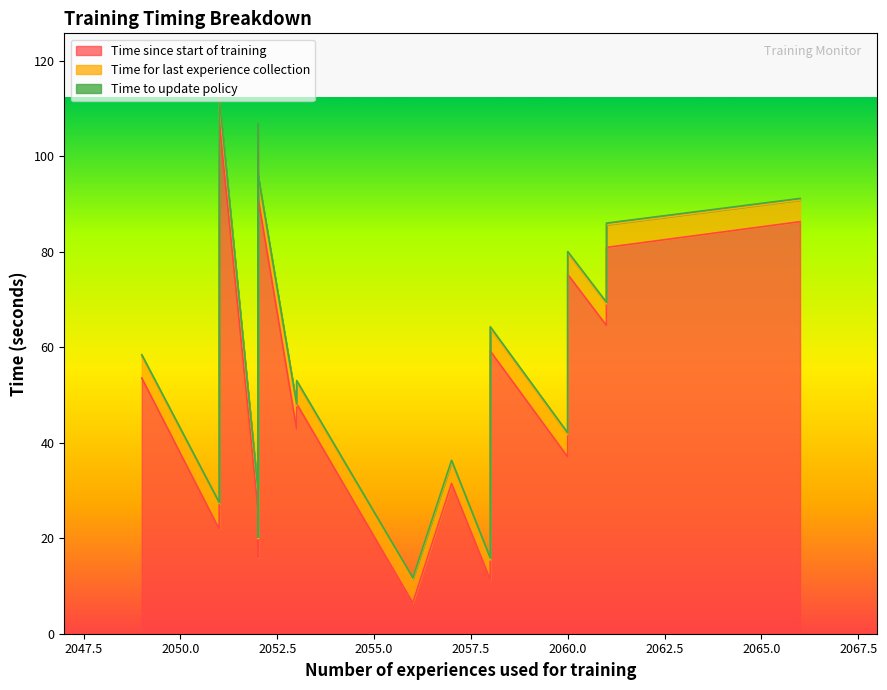

What is the difference between the Time for last experience collection values at 2058 and 2052?

0.1